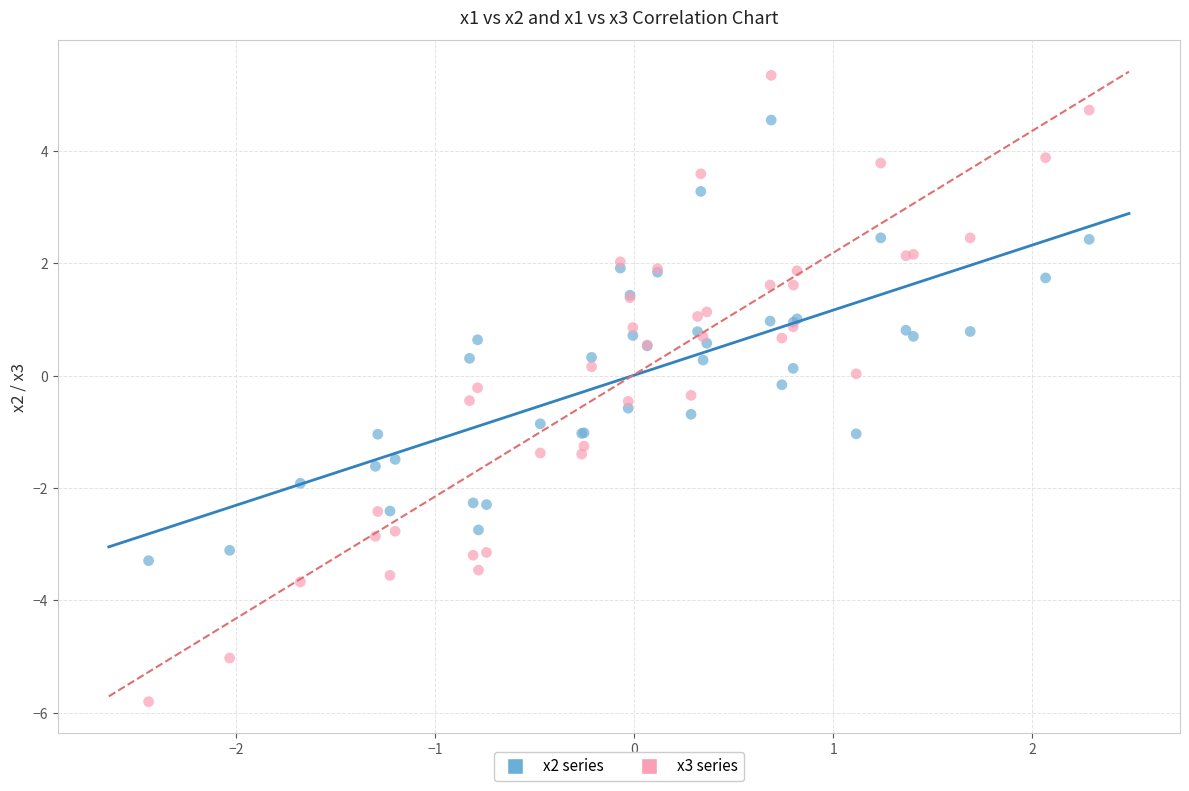

Which series contains the highest Y value?

x3 series